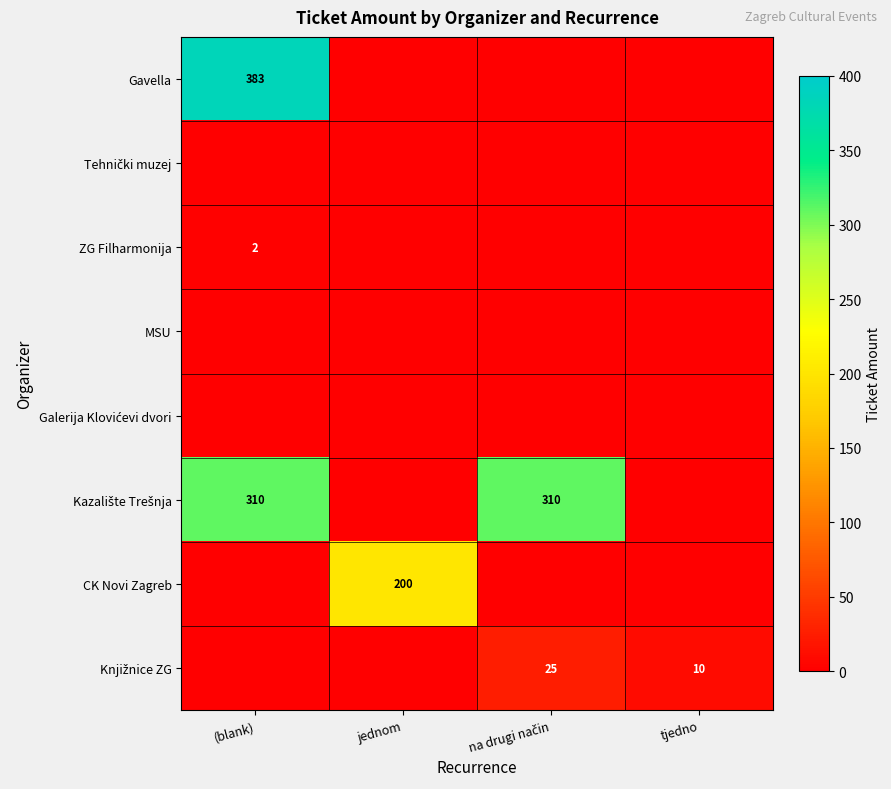

Which has a higher value, na drugi način or jednom?

na drugi način